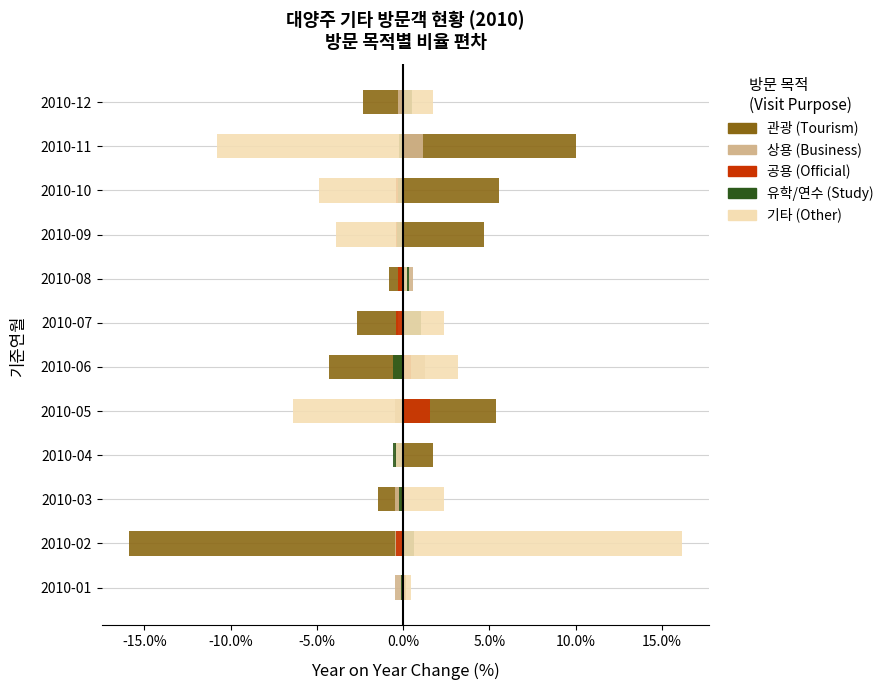

Rank the series at 2010-10 from lowest to highest value.

기타, 공용, 유학/연수, 상용, 관광